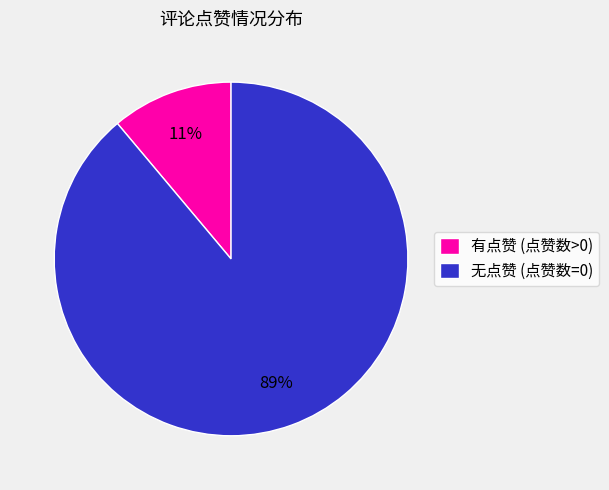

Which category has the smallest portion of the pie?

有点赞 (点赞数>0)